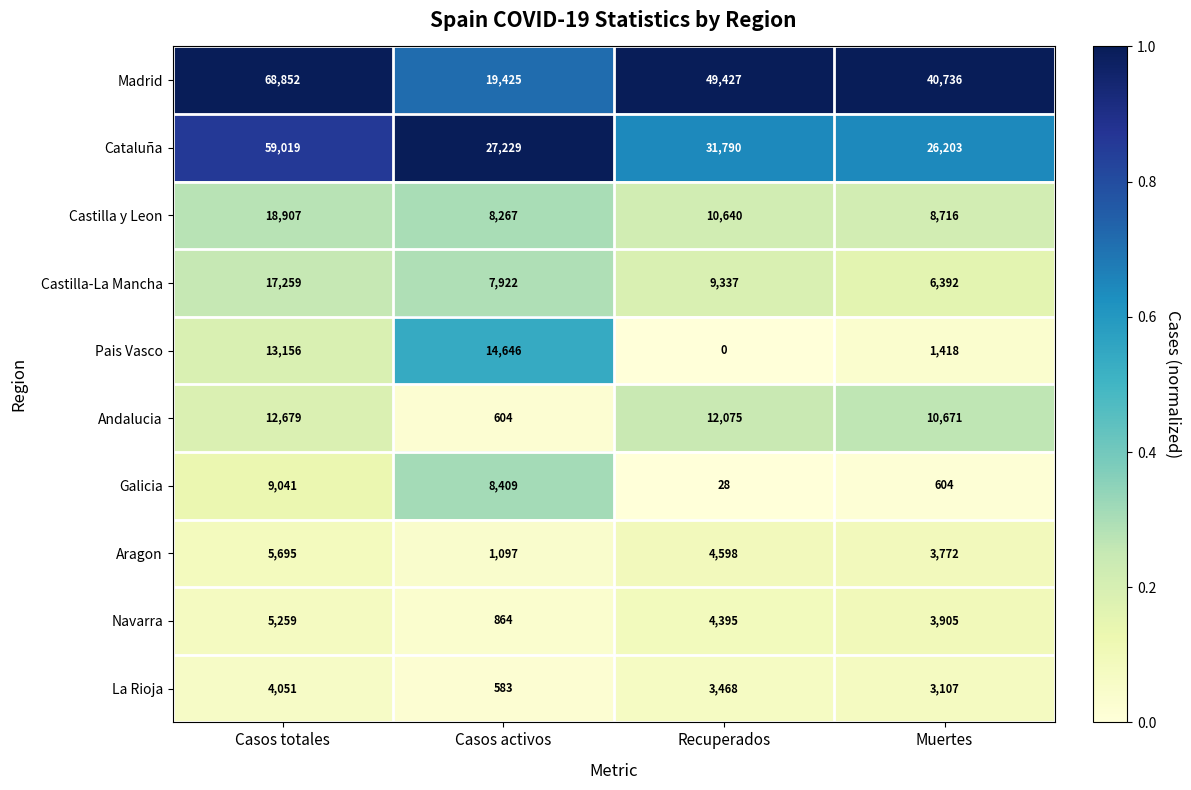

What is the sum of the Andalucia values at Casos activos and Casos totales?

13283